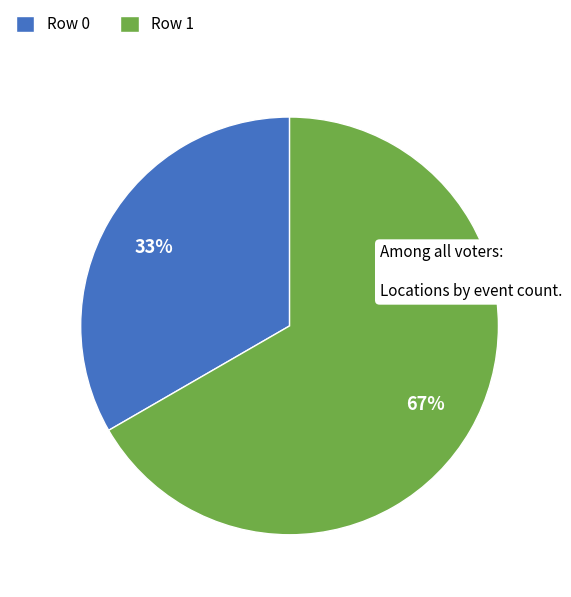

Combined, do Row 1 and Row 0 account for over 50%?

Yes